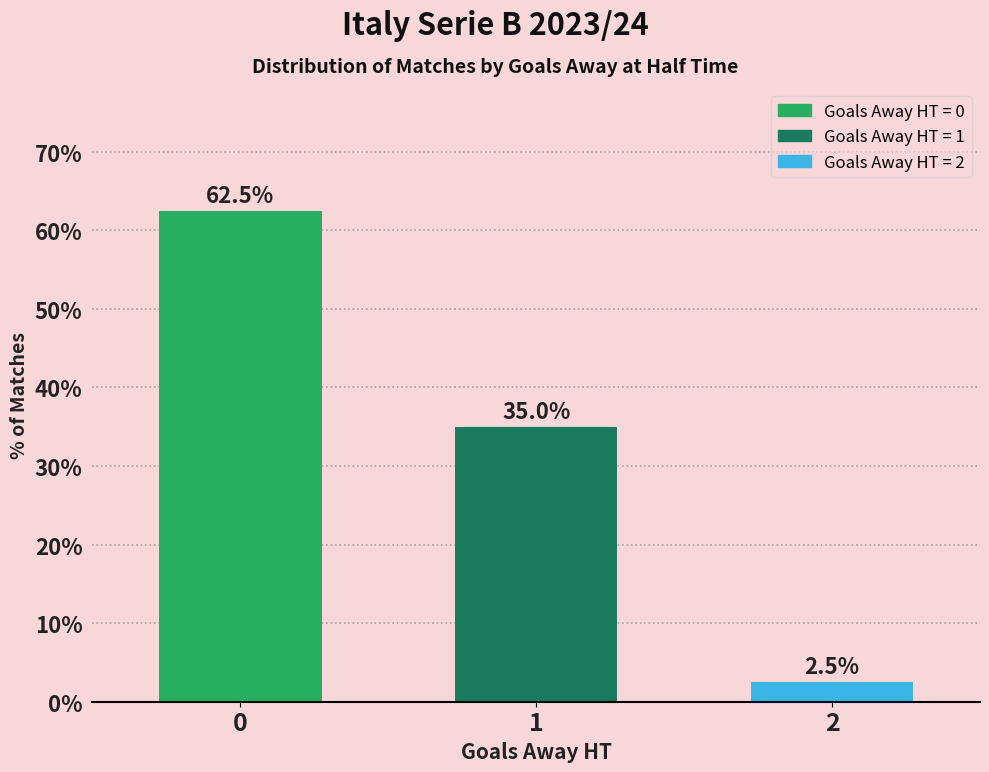

What value does the data have at 2?

2.5